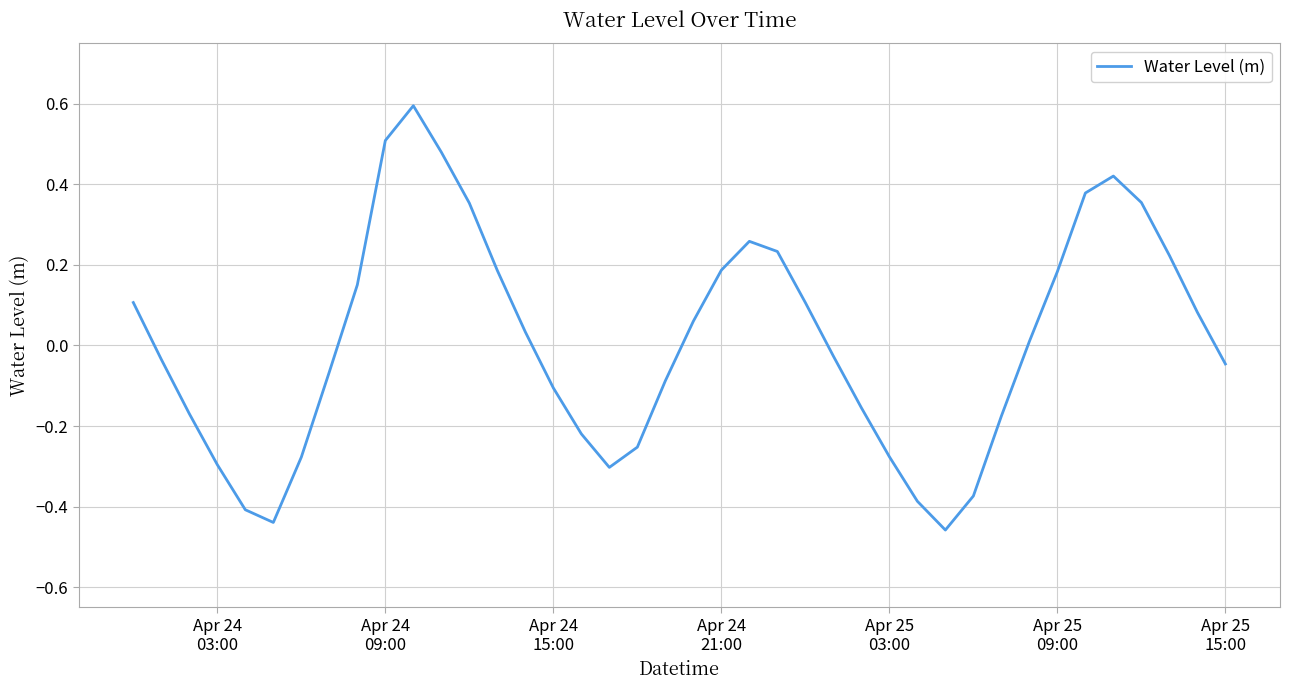

What is the greatest value displayed?

0.6